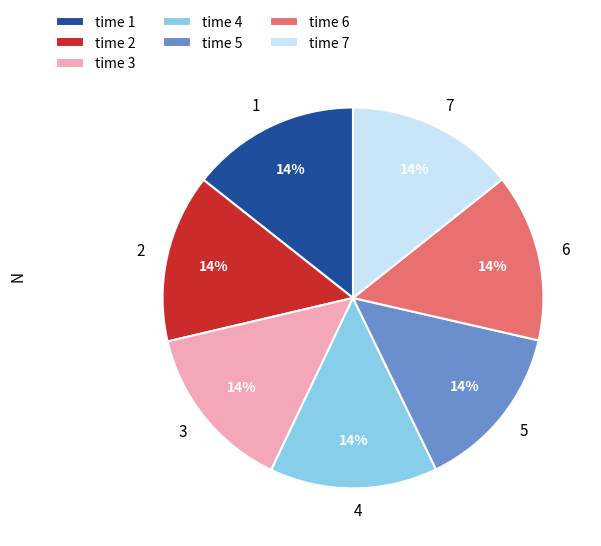

Do 1 and 7 together represent more than half of the pie?

No